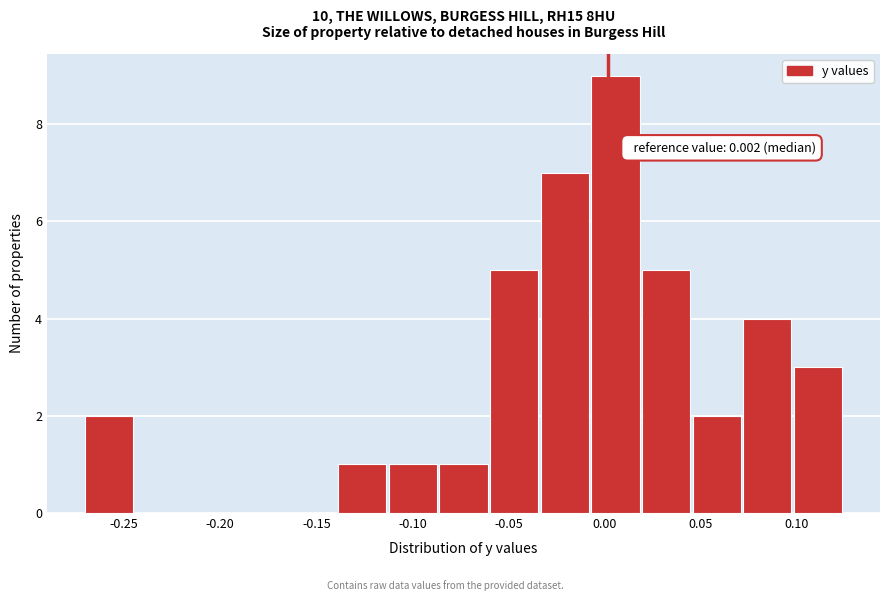

Which range on the x-axis has the tallest bar?

-0.010 to 0.020